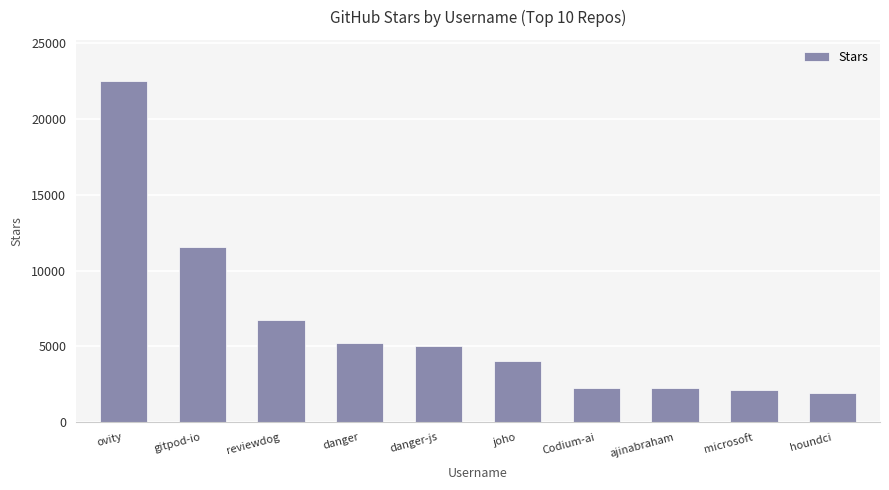

What is the minimum value shown in the chart?

1939